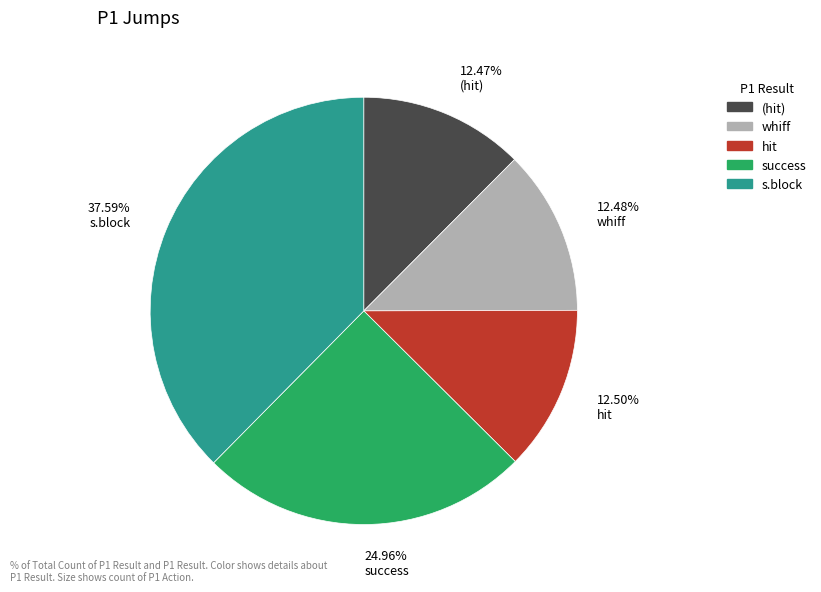

Count the number of slices in the pie.

5